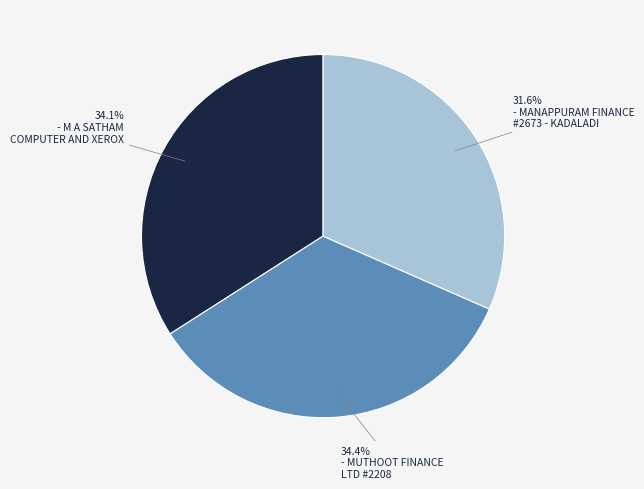

Is there any slice that represents more than half of the pie?

No